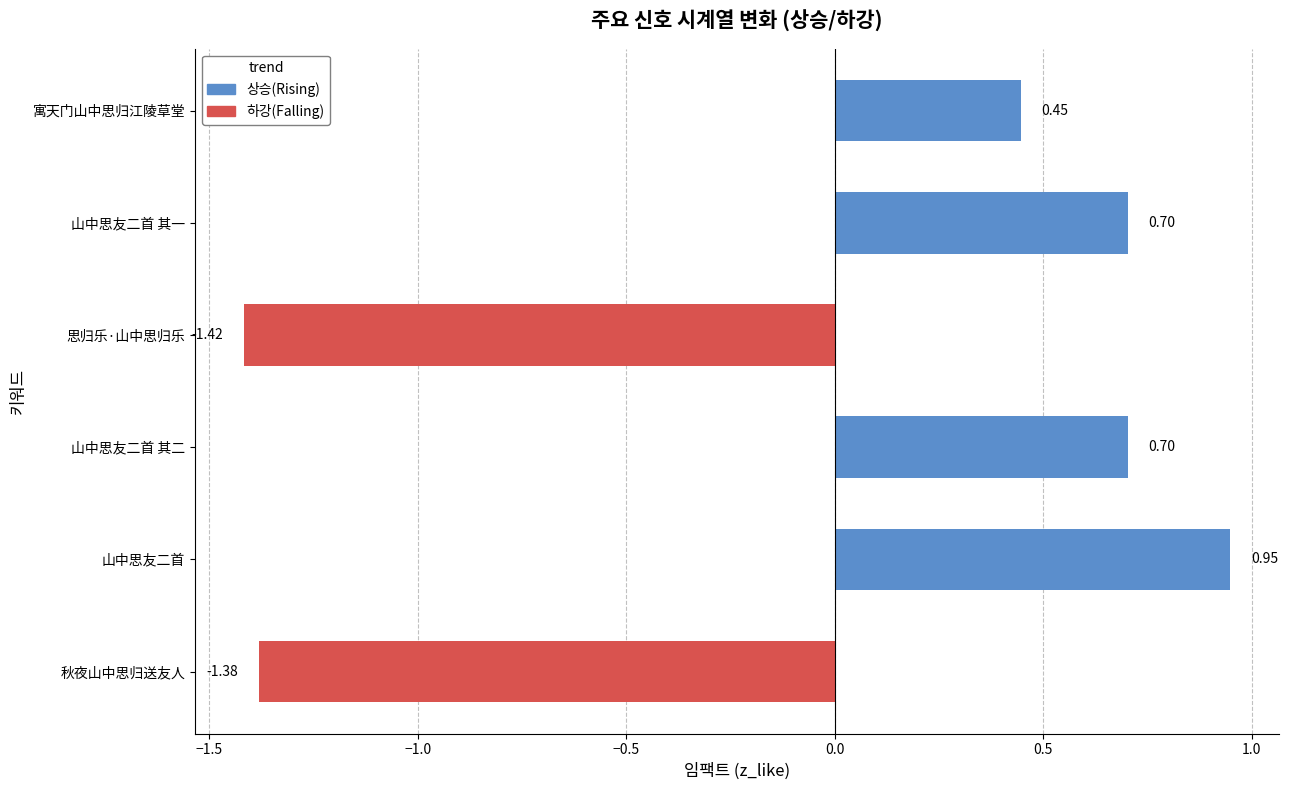

Where is the data nearest to the value 0?

寓天门山中思归江陵草堂